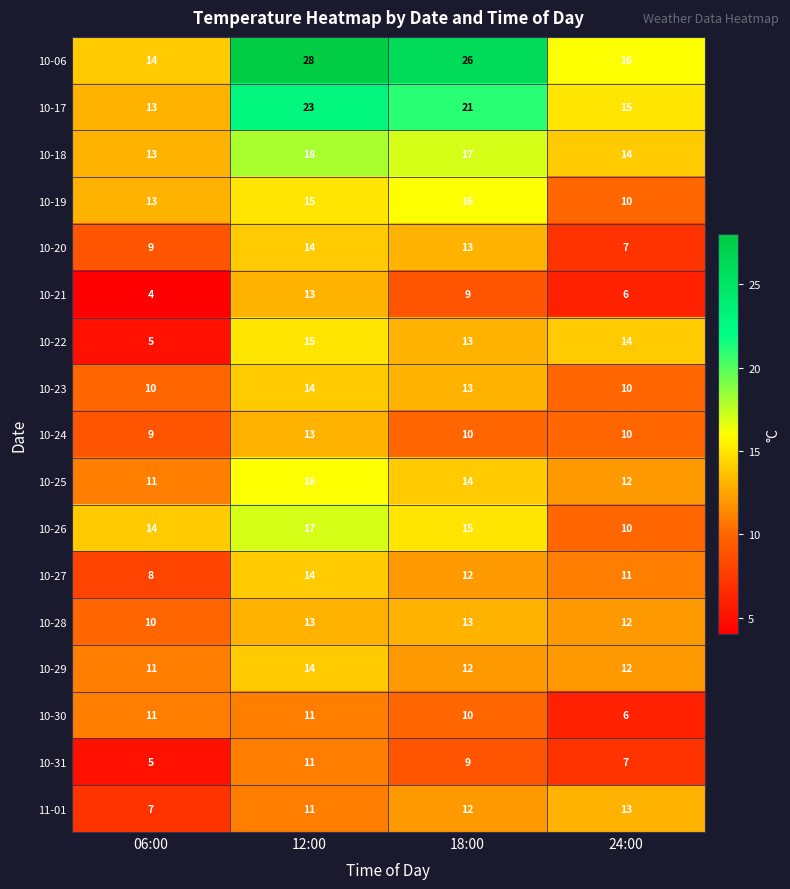

At which category is the sum across all series the highest?

12:00